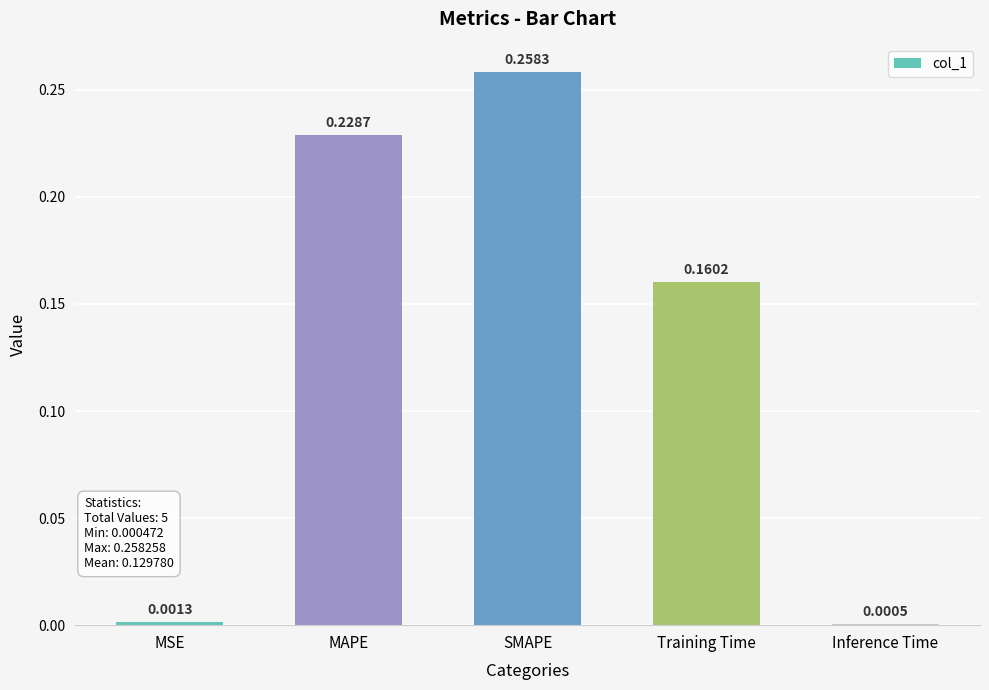

Where is the data nearest to the value 0?

Inference Time